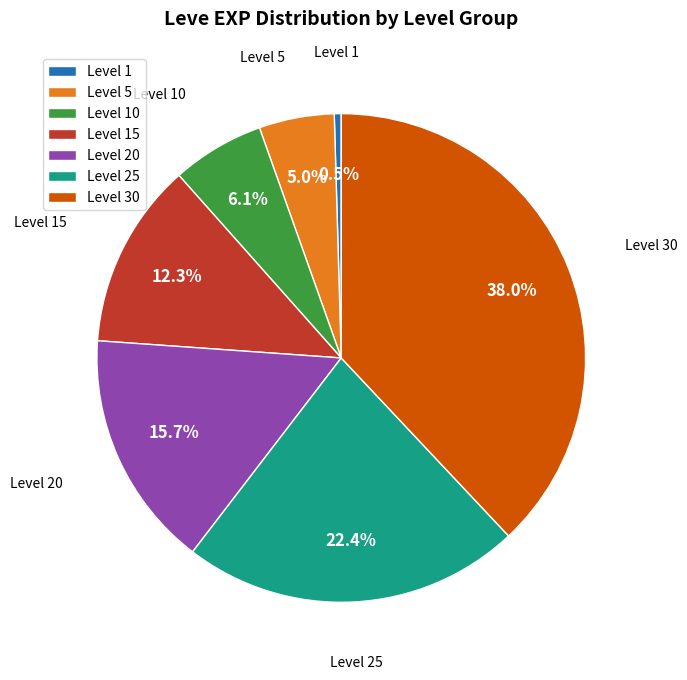

How many slices are in this pie chart?

7